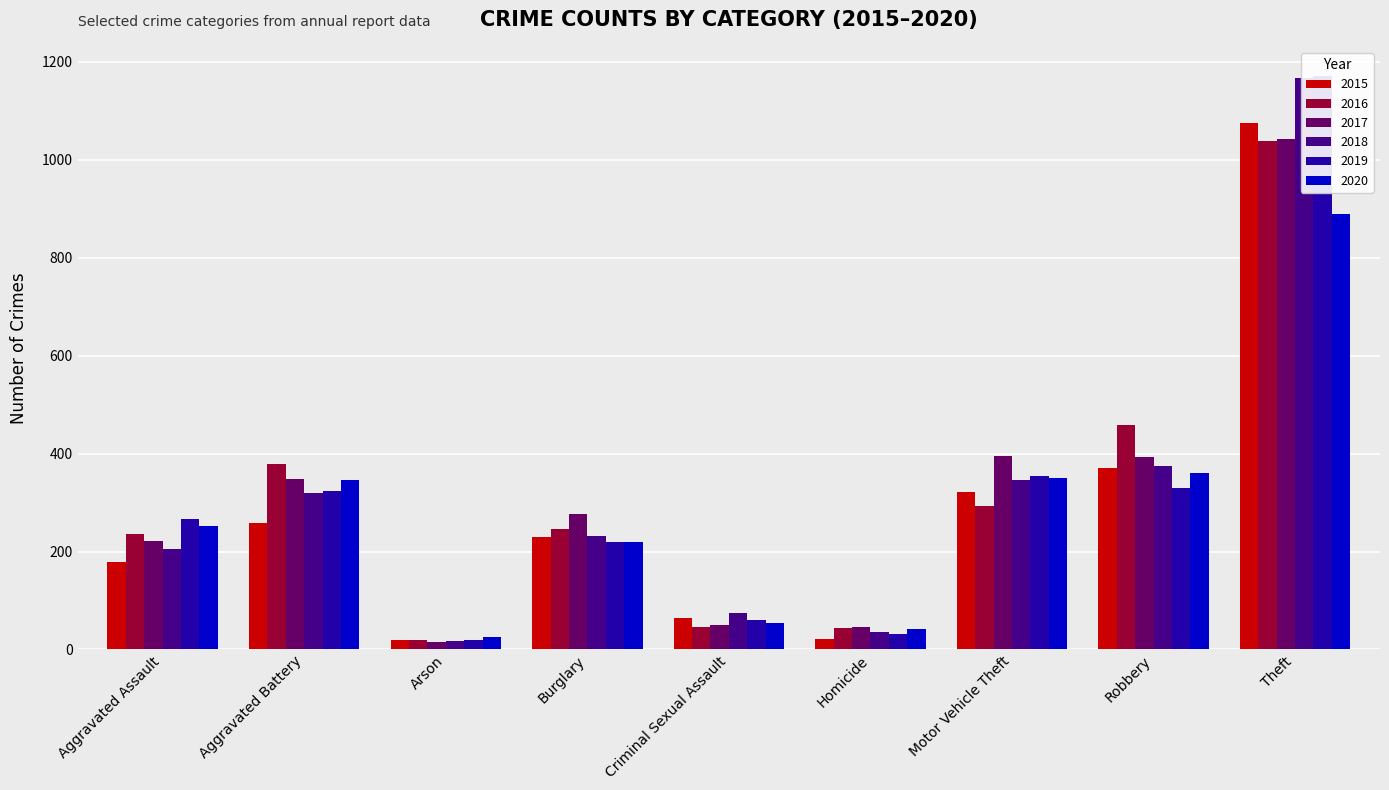

What is the total value across all series at Burglary?

1421